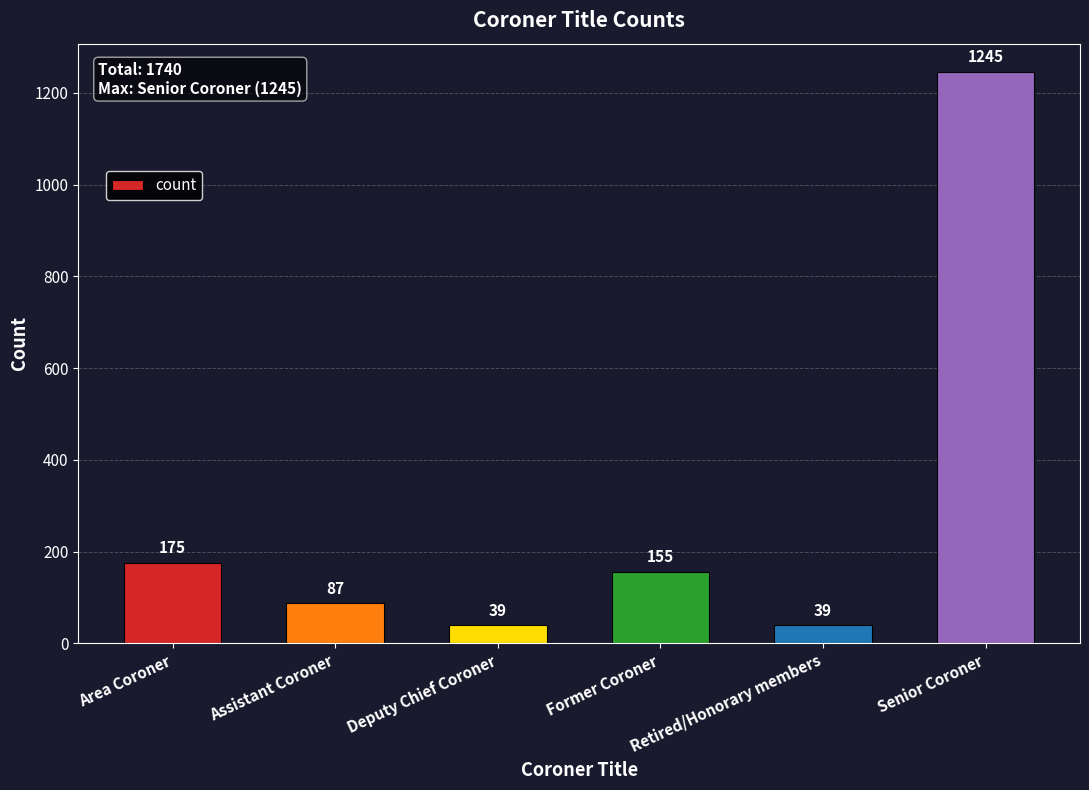

What is the label of the 6th bar from the left?

Senior Coroner